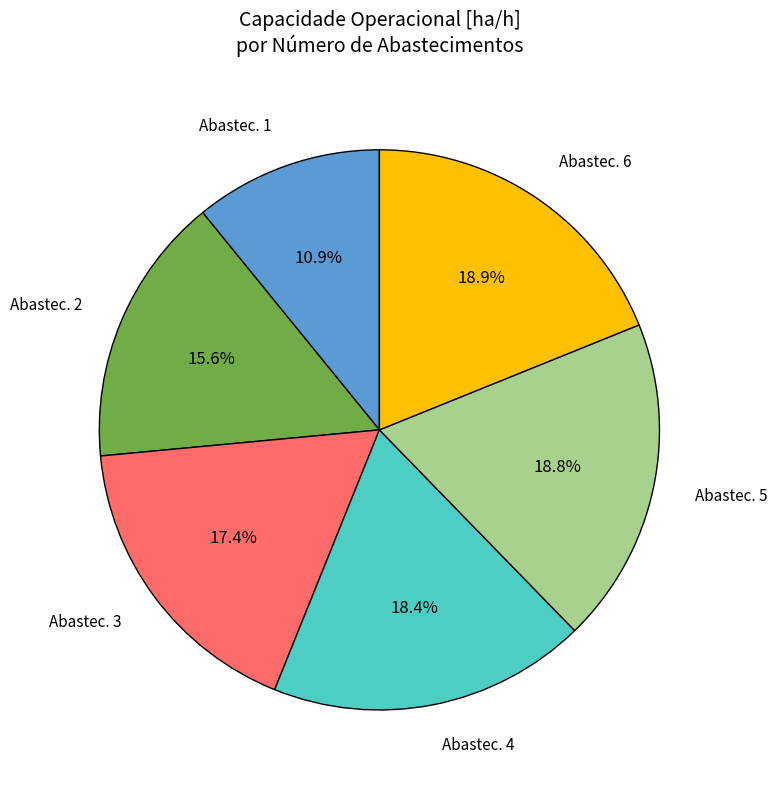

Approximately how many times larger is the value at Abastec. 2 compared to Abastec. 5?

0.8